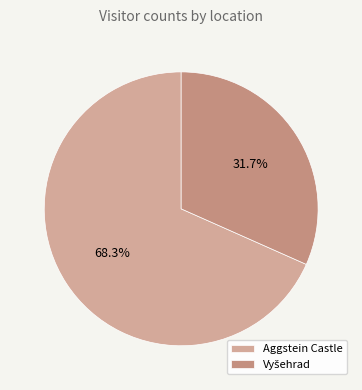

Count the number of slices in the pie.

2